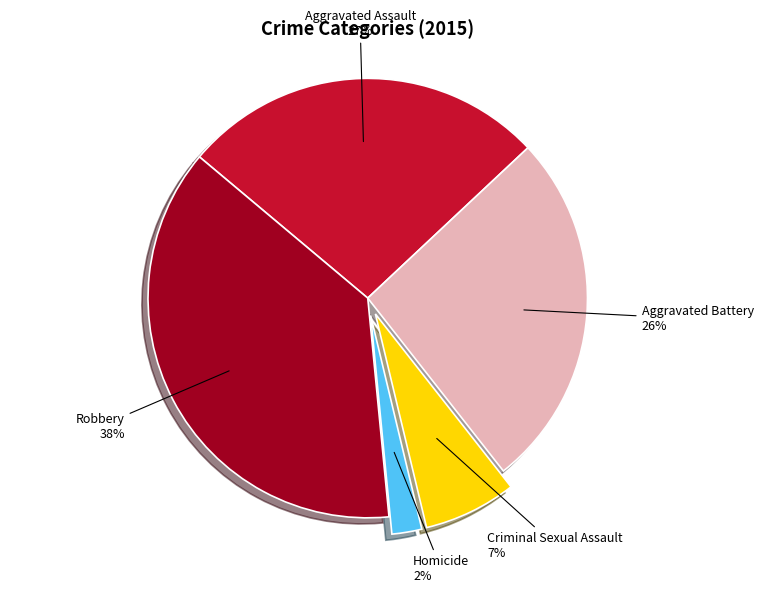

To the nearest percent, what is the average slice percentage?

20%